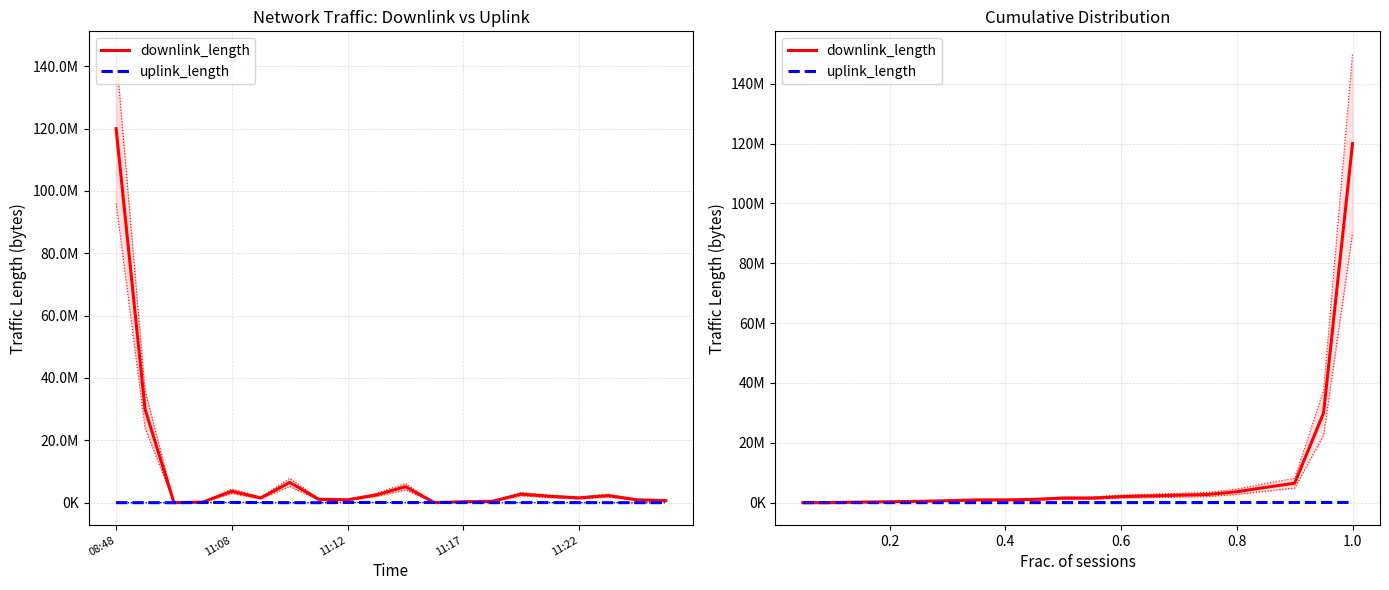

Which series changed the most between 0.6 and 0.8?

downlink_length